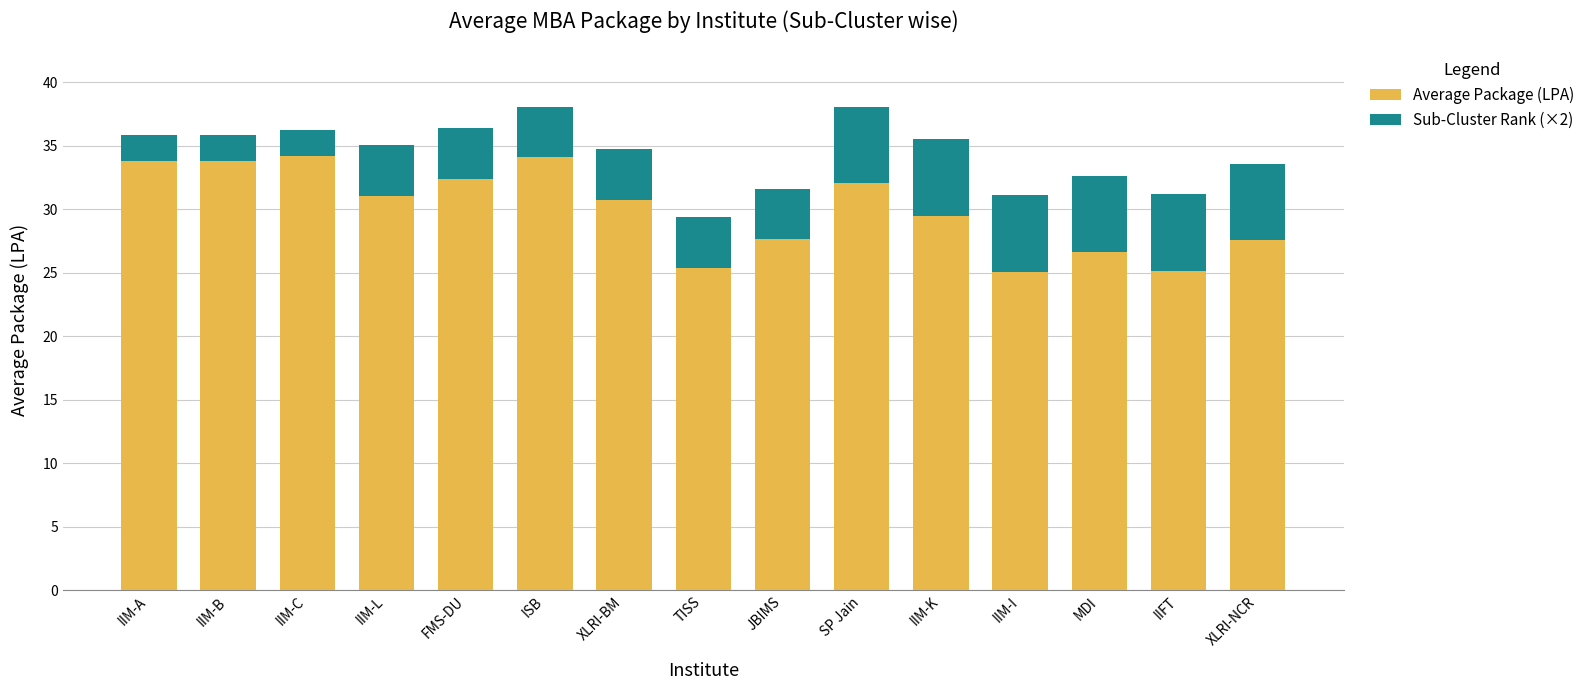

What are all the series names shown in the legend?

Average Package (LPA), Sub-Cluster Rank (×2)